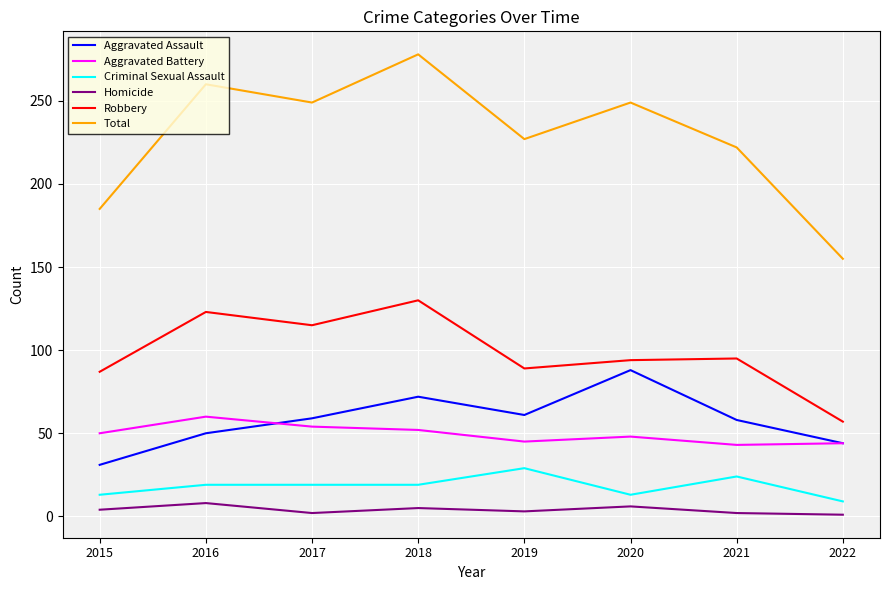

What is the difference between the maximum and second lowest values in the Robbery series?

43